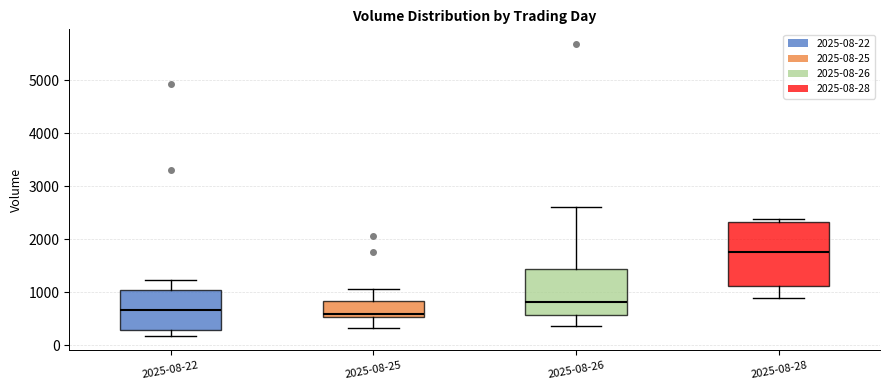

Comparing the boxes themselves (not the whiskers), which one is the tallest?

2025-08-28